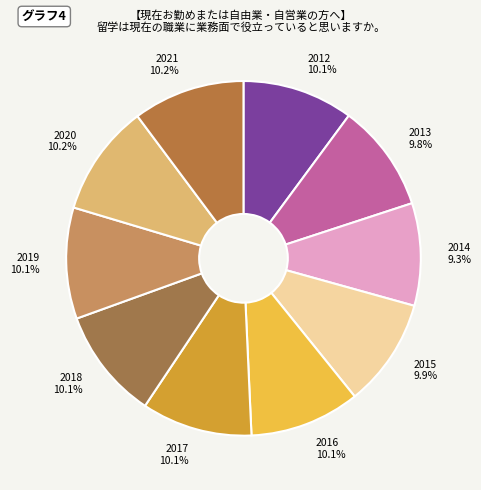

Which has a higher value, 2014 or 2018?

2018